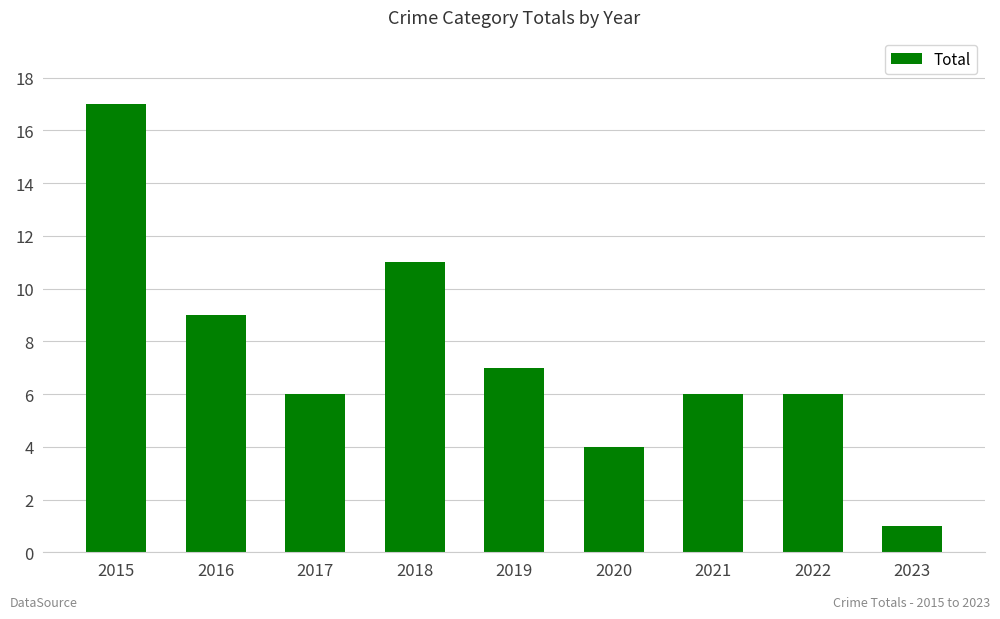

Between 2016 and 2022, which is larger?

2016